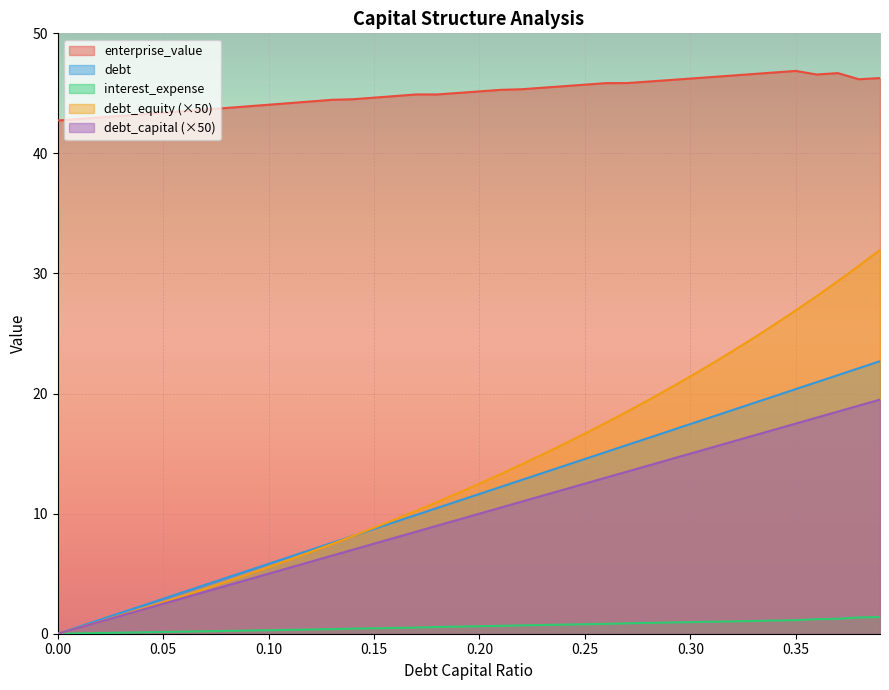

Between 0.05 and 0.15, which series saw the biggest shift?

debt_equity (×50)